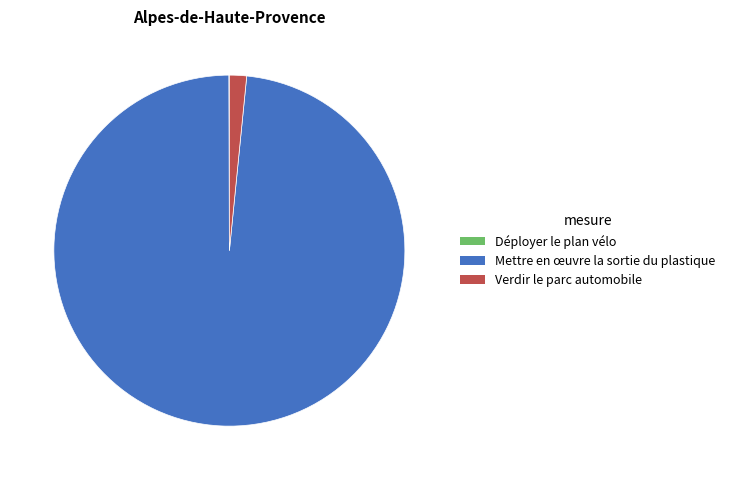

Between Verdir le parc automobile and Mettre en œuvre la sortie du plastique, which is larger?

Mettre en œuvre la sortie du plastique